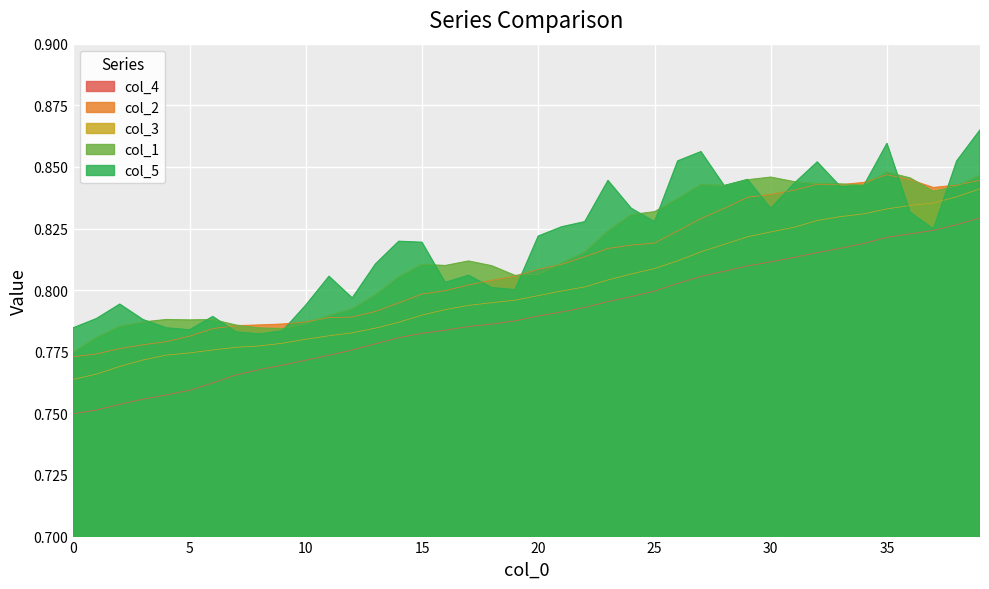

At how many categories does at least one series exceed 0?

40